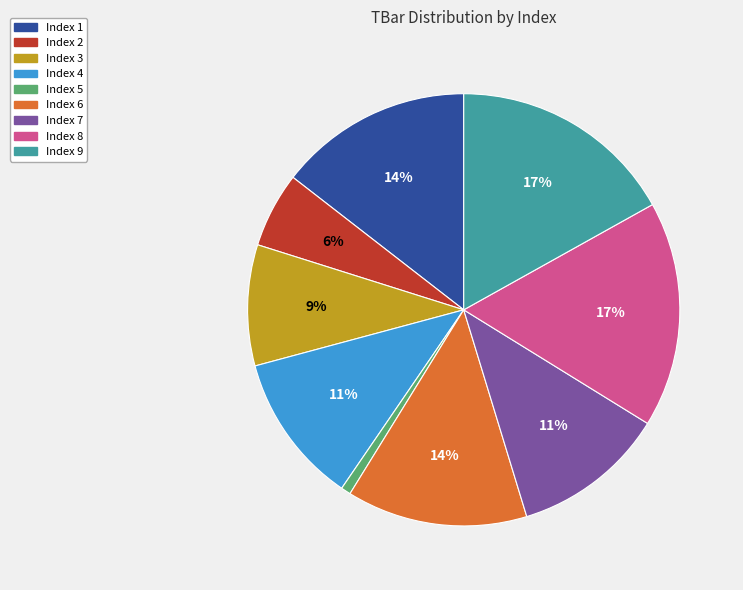

Combined, do Index 8 and Index 4 account for over 50%?

No